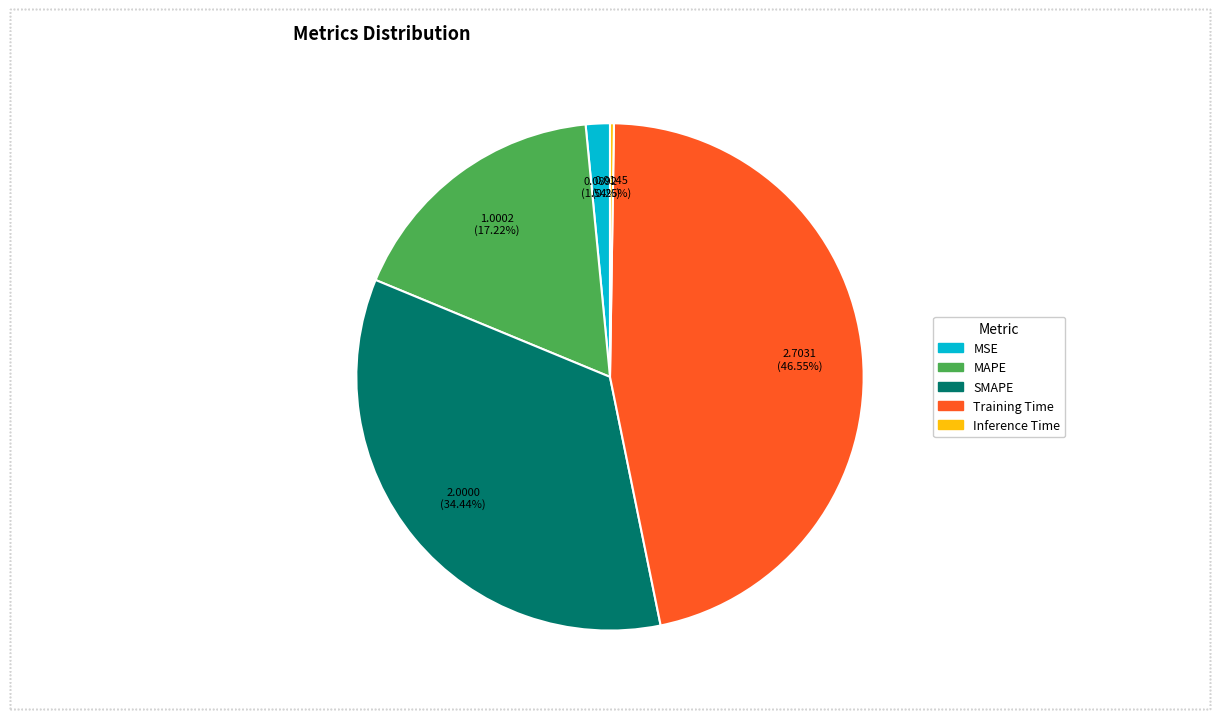

True or false: MAPE accounts for 17% of the total.

True